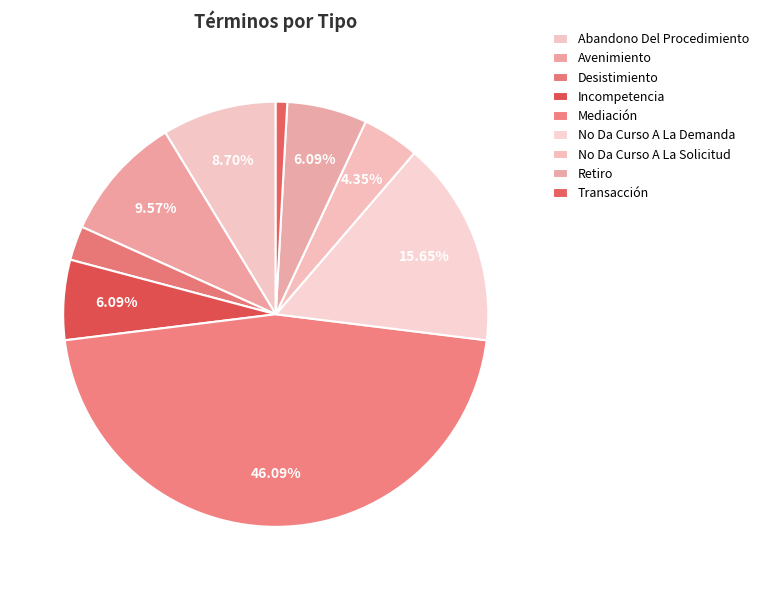

Is it true that Transacción is 13% of the pie?

False